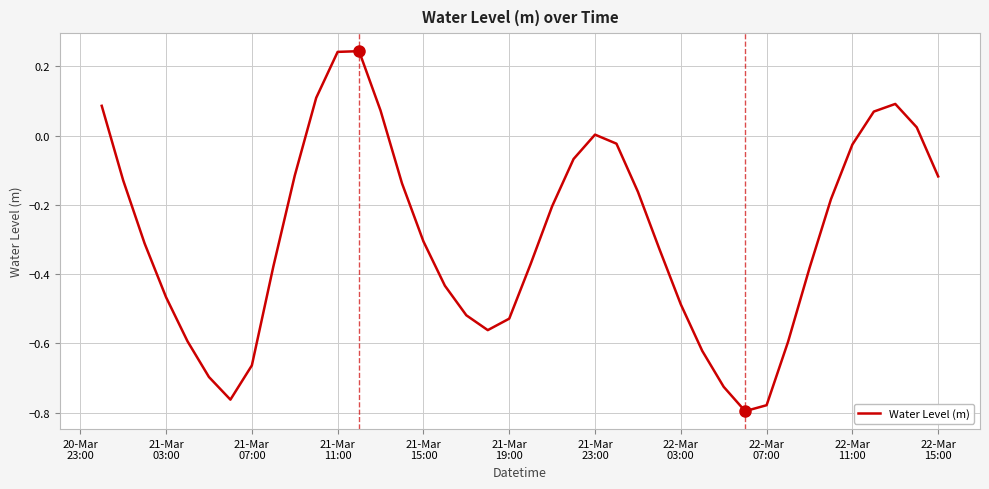

What is the difference between the maximum and minimum values?

1.0